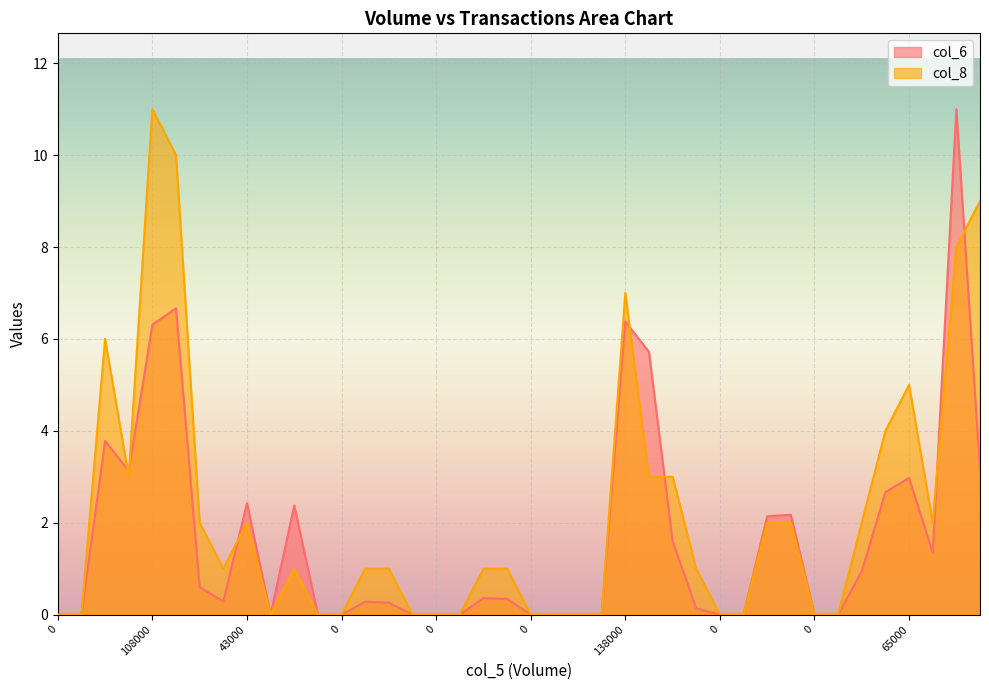

Which series ends up on top after the final intersection of col_6 and col_8?

col_8